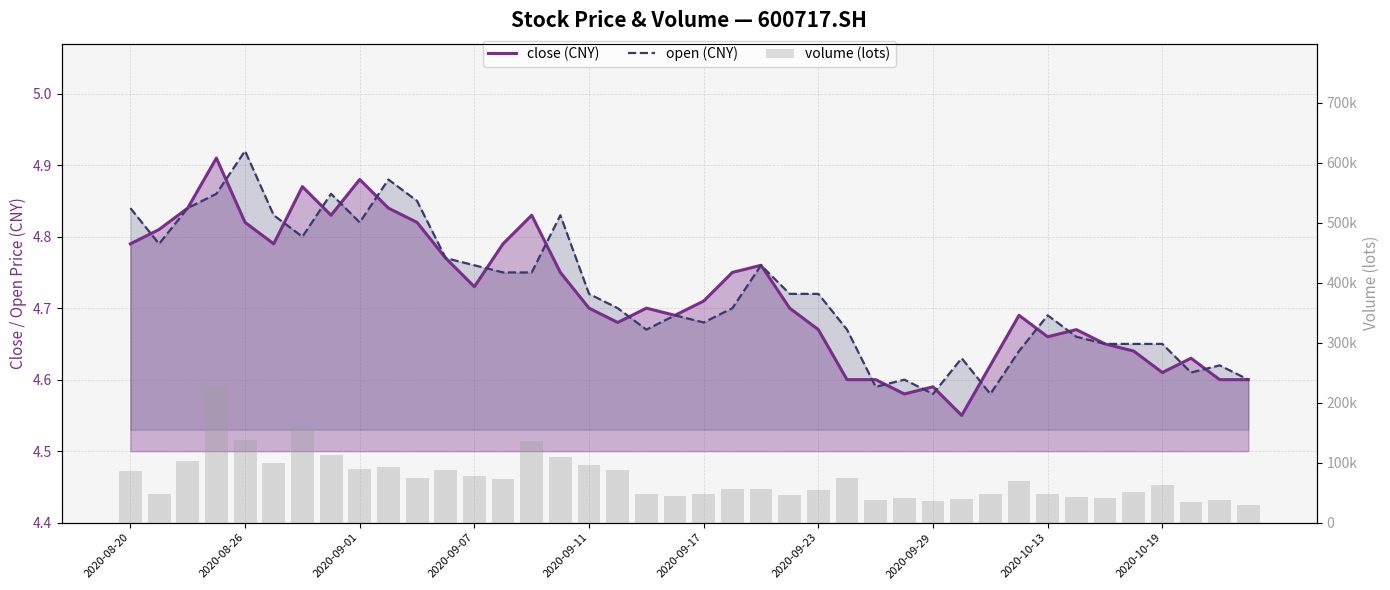

Rank the series at 2020-10-19 from lowest to highest value.

close, open, vol